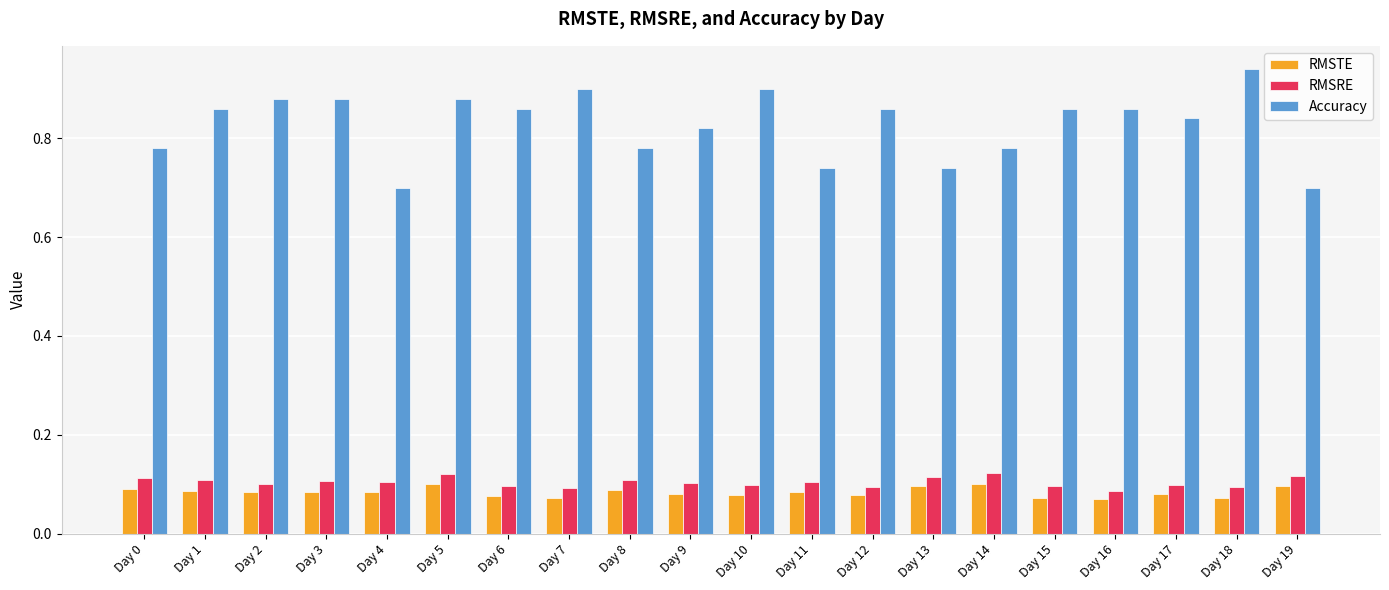

List the series in order of their peak value, highest first.

Accuracy, RMSRE, RMSTE